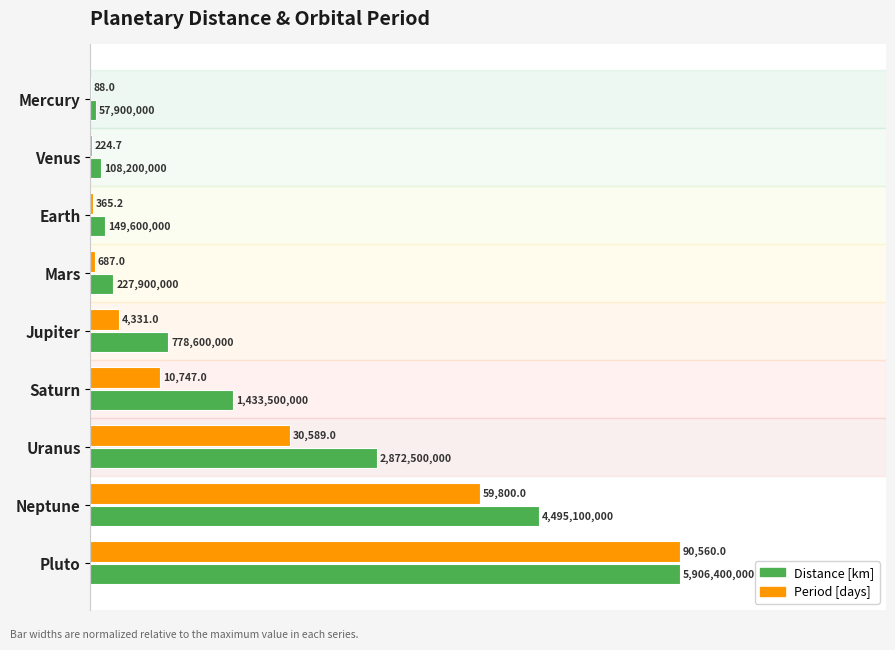

List the series in order of their overall mean, lowest first.

Period [days], Distance [km]